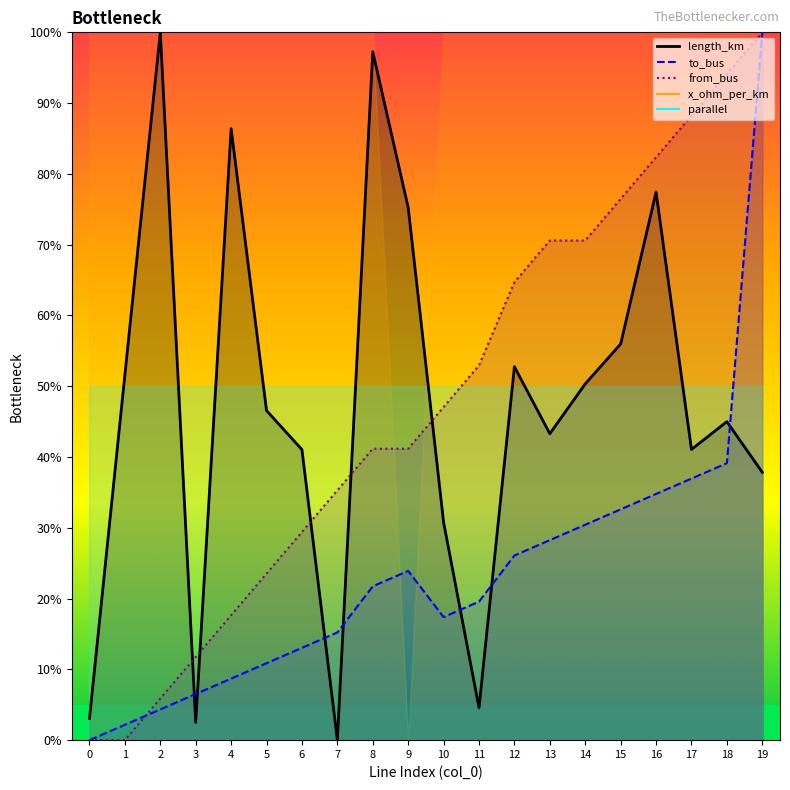

Between 11 and 5, which is larger?

5